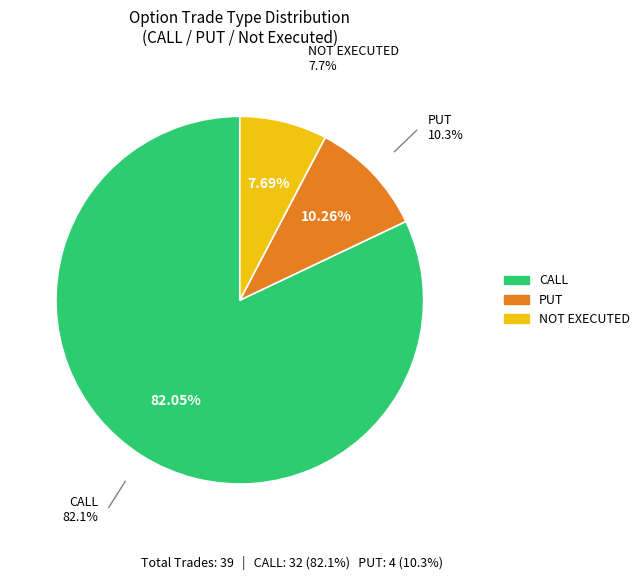

Does any single category account for the majority?

Yes